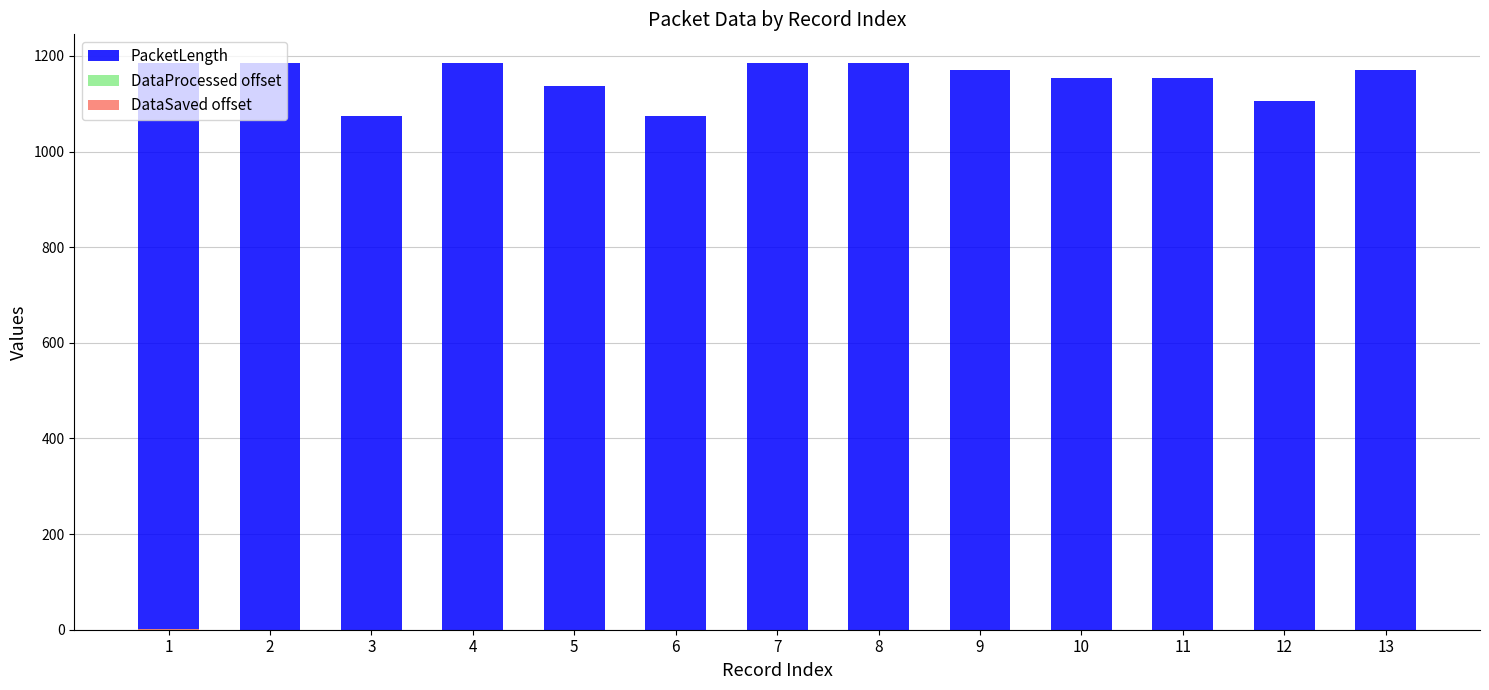

Rank the categories by DataProcessed offset value from highest to lowest.

1, 2, 12, 5, 10, 9, 7, 4, 8, 3, 11, 6, 13